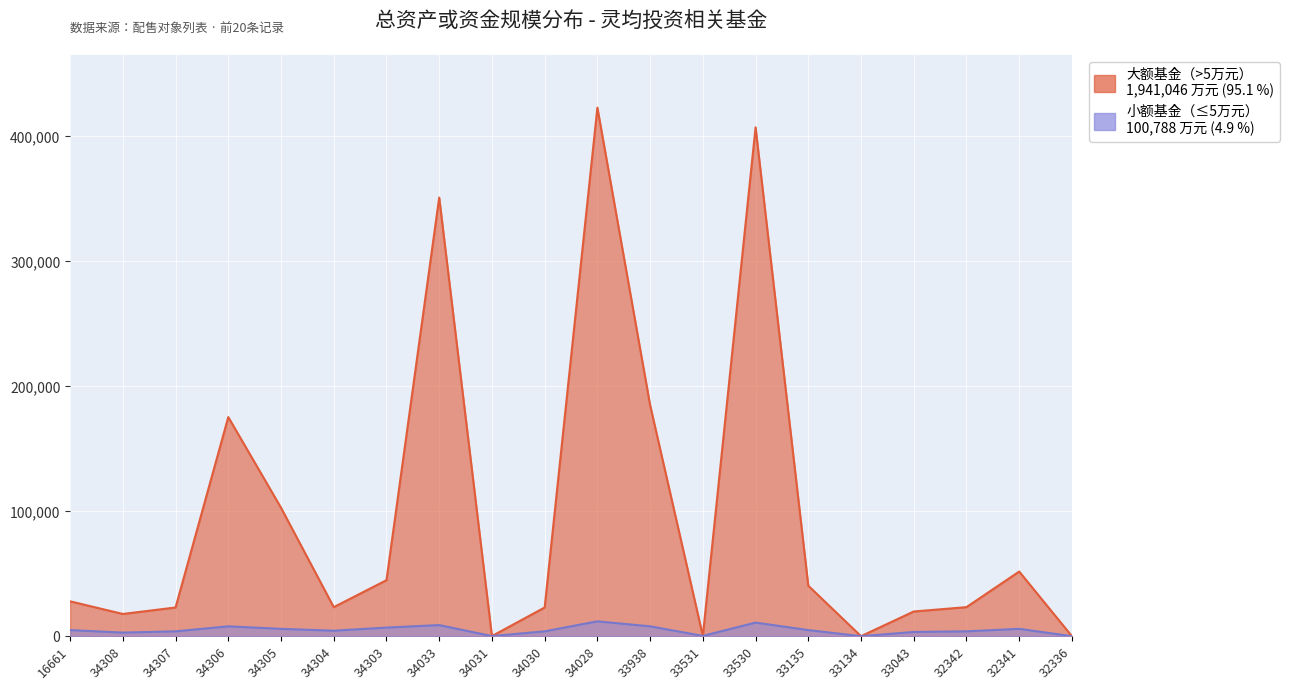

What is the difference between the maximum and minimum values in the 小额基金（≤5万元） series?

11899